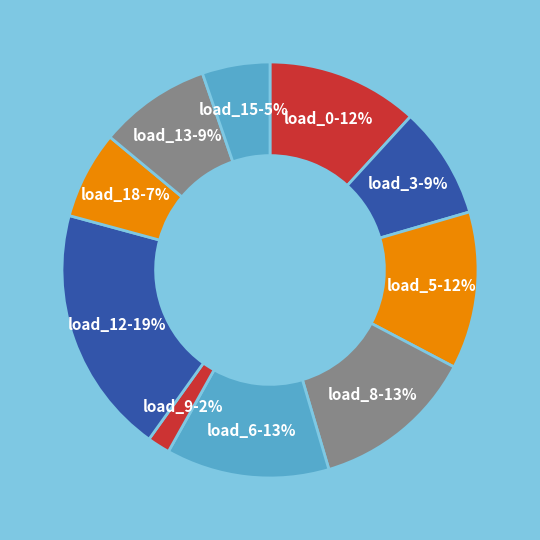

Is there any slice that represents more than half of the pie?

No